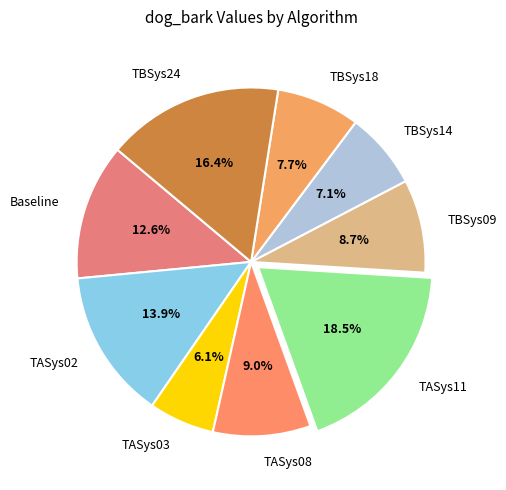

Does TASys08 account for over 50% of the chart?

No